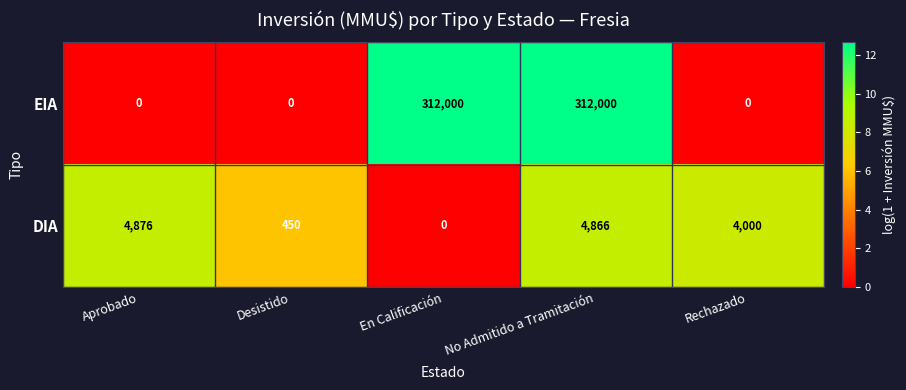

At which label does DIA first exceed 4000?

Aprobado